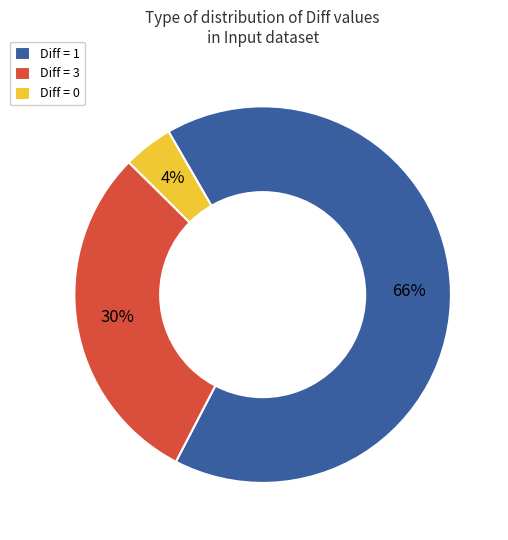

Is it true that Diff = 3 is 30% of the pie?

True